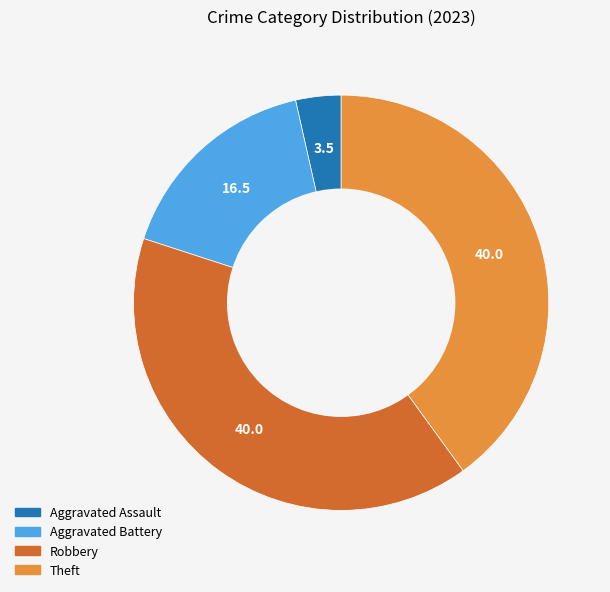

How many slices are in this pie chart?

4